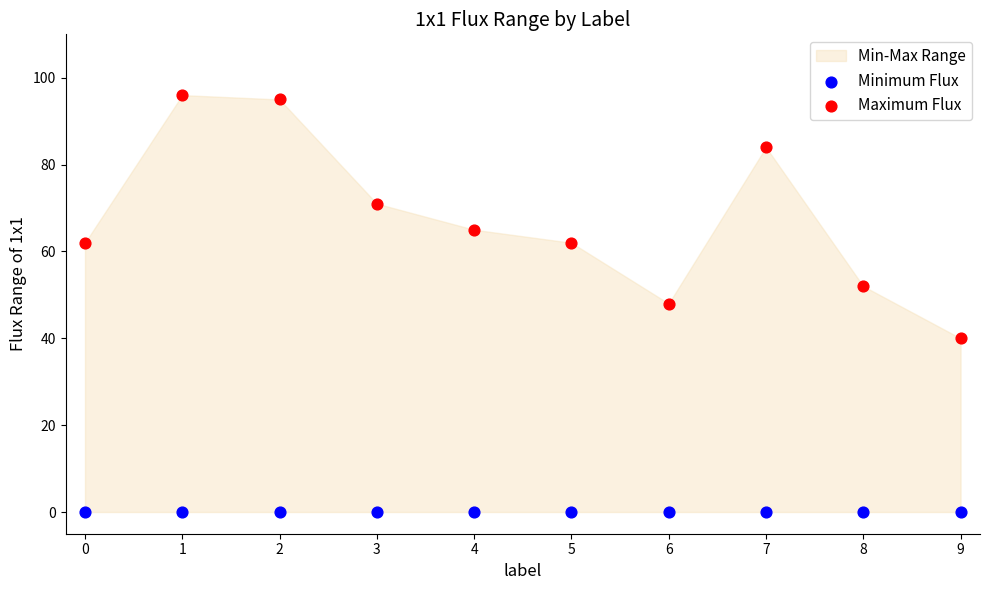

Which series contains the lowest Y value?

Minimum Flux